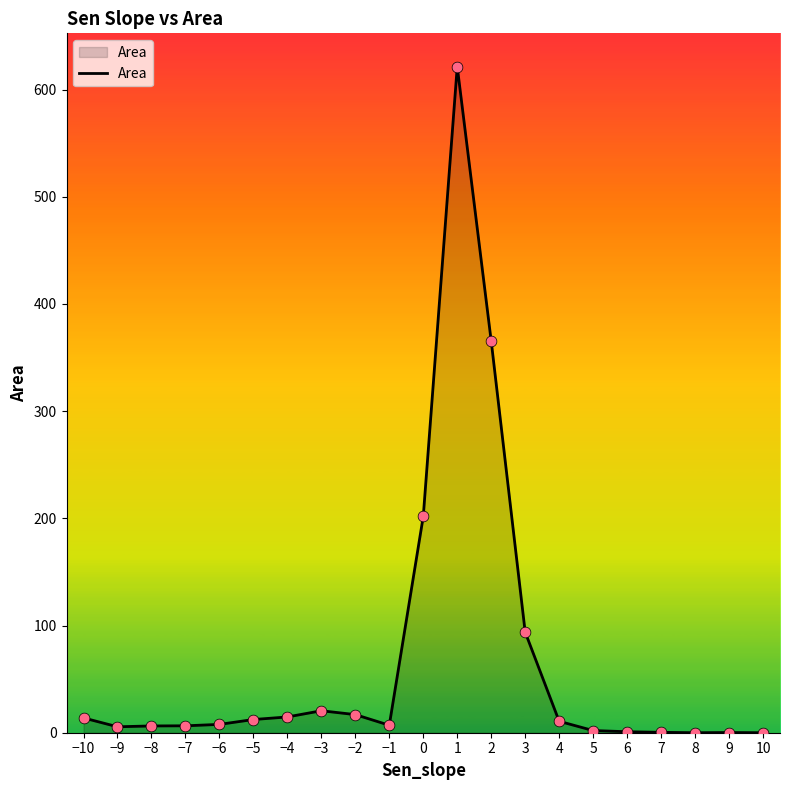

What is the change in value from −7 to 1?

+614.9